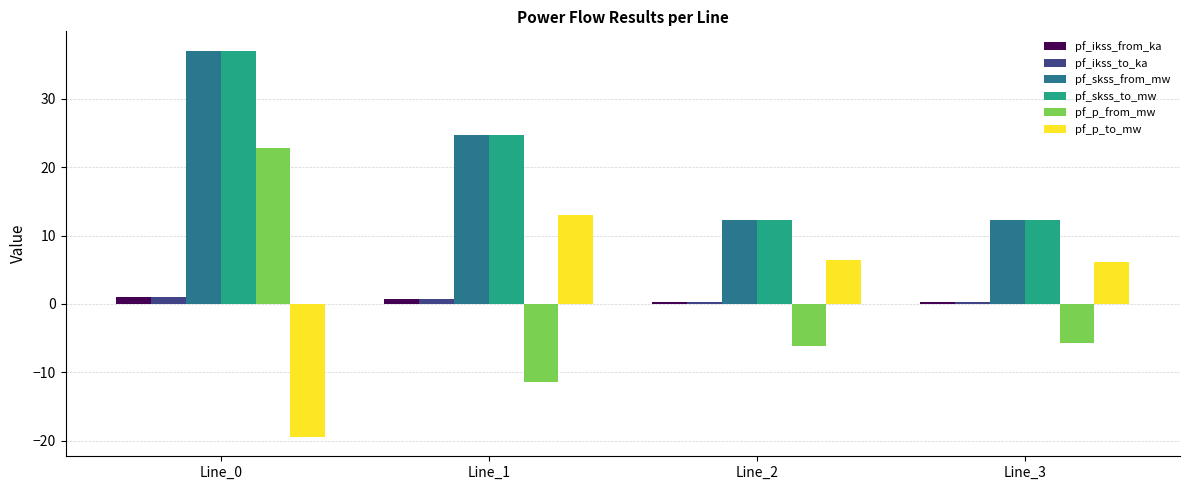

Reading right to left, transcribe all the data shown in this chart.

pf_ikss_from_ka: 0.4	0.4	0.7	1.1
pf_ikss_to_ka: 0.4	0.4	0.7	1.1
pf_skss_from_mw: 12.4	12.4	24.7	37.1
pf_skss_to_mw: 12.4	12.4	24.7	37.1
pf_p_from_mw: -5.7	-6.1	-11.4	22.9
pf_p_to_mw: 6.1	6.5	13.0	-19.5